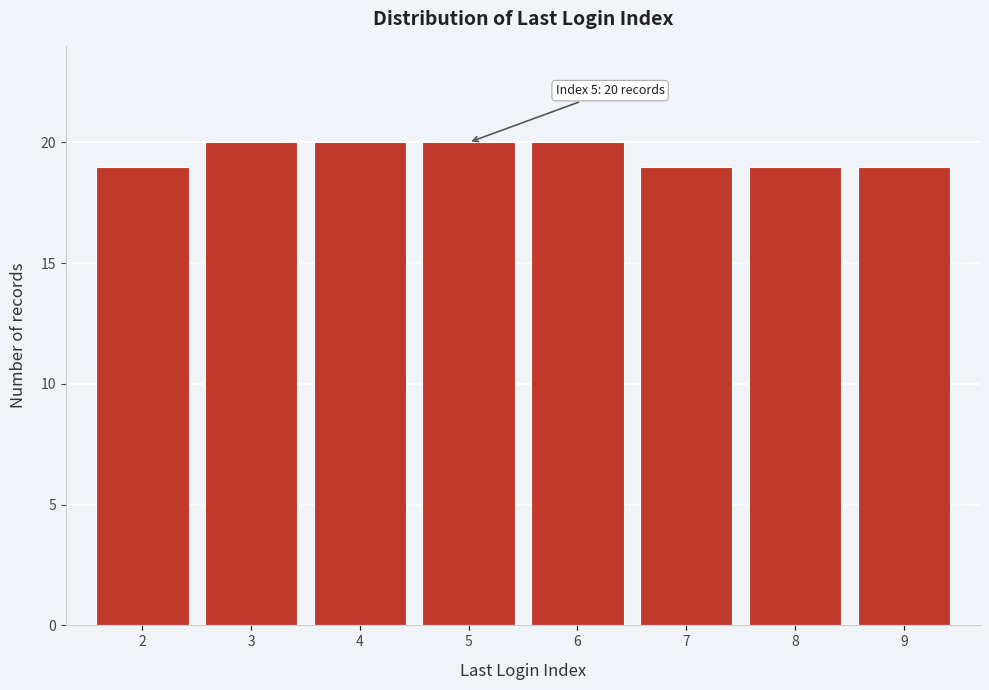

Reading left to right, what are all the values shown in this chart?

19	20	20	20	20	19	19	19